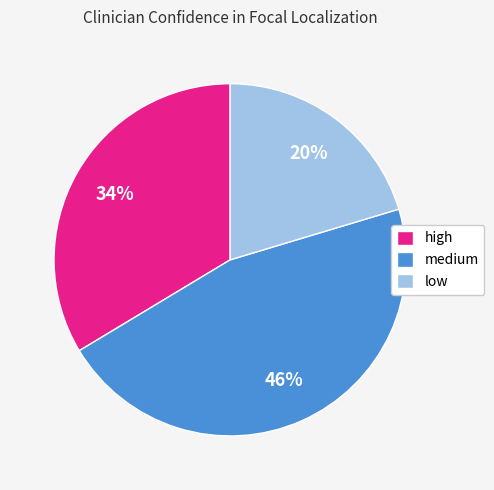

Count the number of slices in the pie.

3